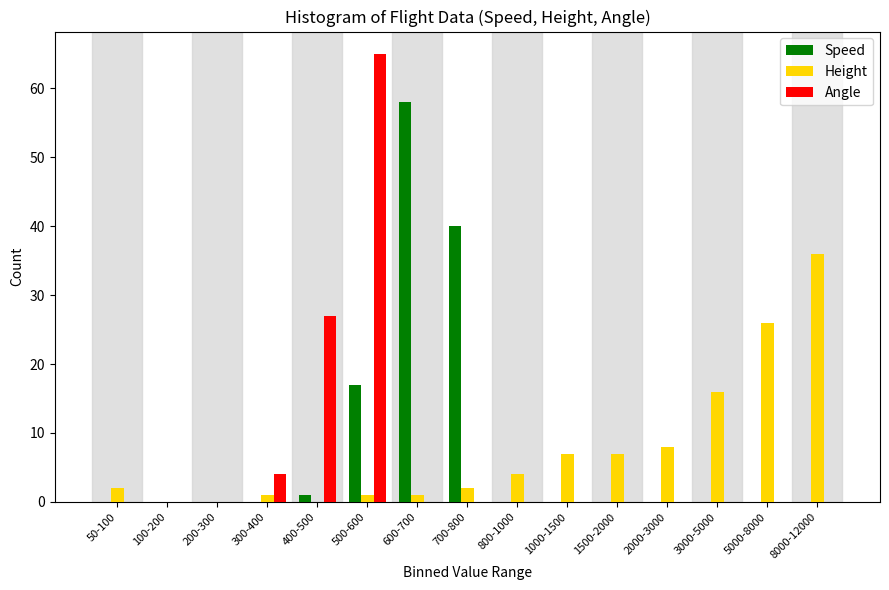

Where is Angle nearest to the value 32?

400-500